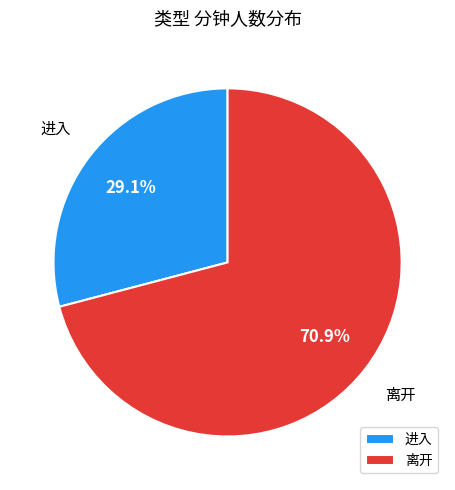

Rank the categories by value from lowest to highest.

进入, 离开